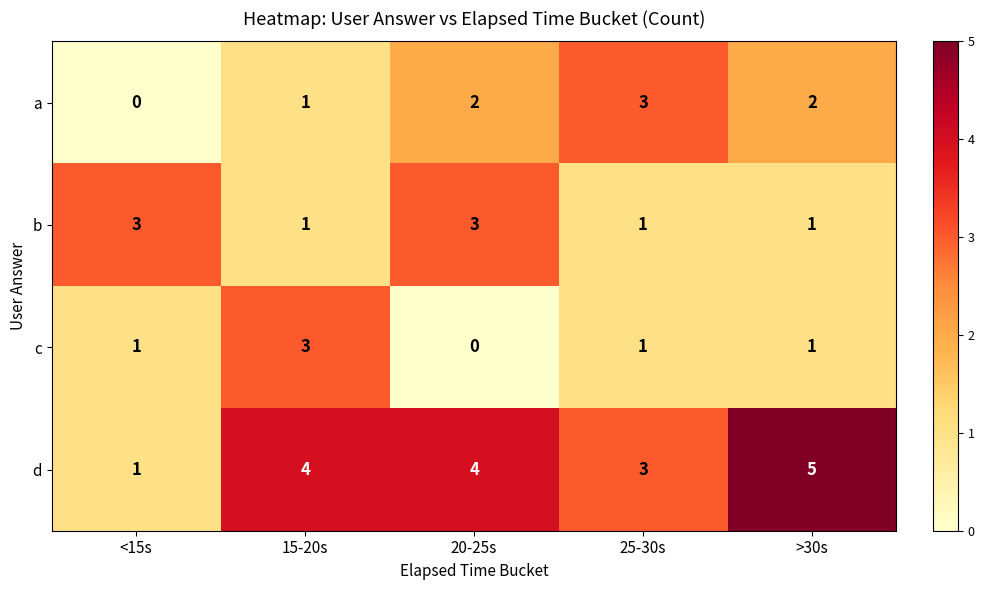

True or false: d has a value of 4 at 20-25s.

True